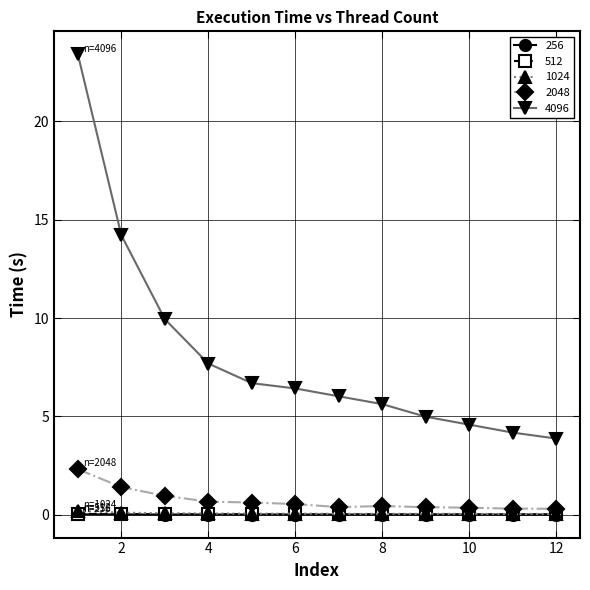

True or false: 4096 and 512 intersect in this chart.

False